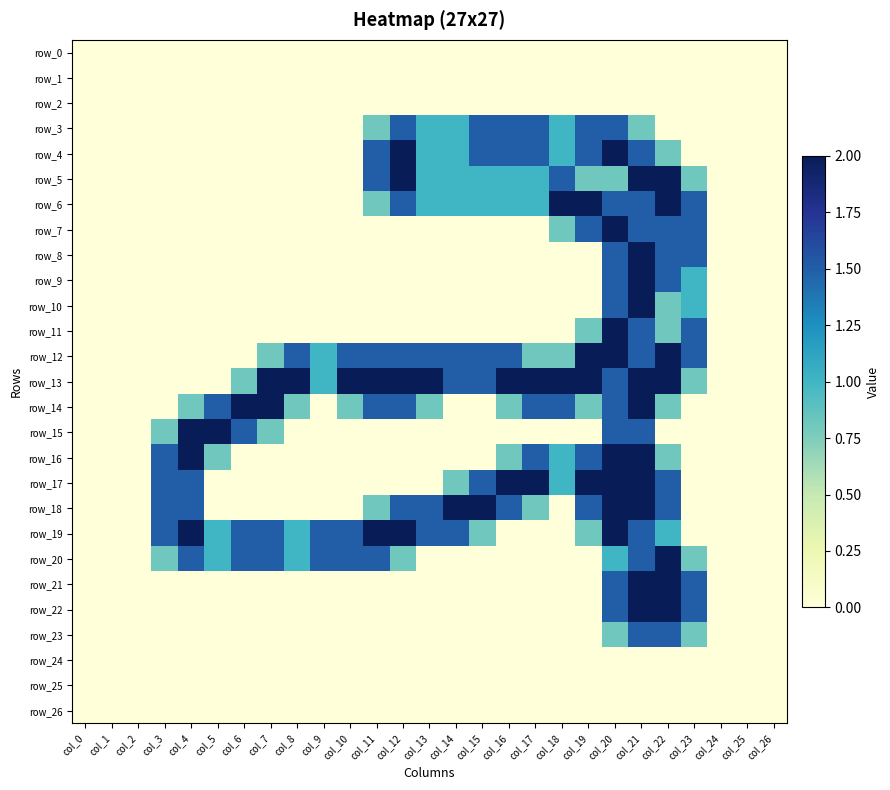

At which label does row_13 reach its minimum?

col_0